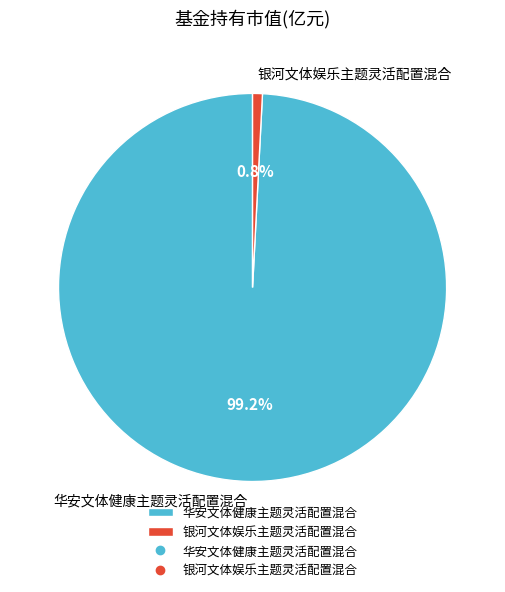

How many segments does this pie chart have?

2